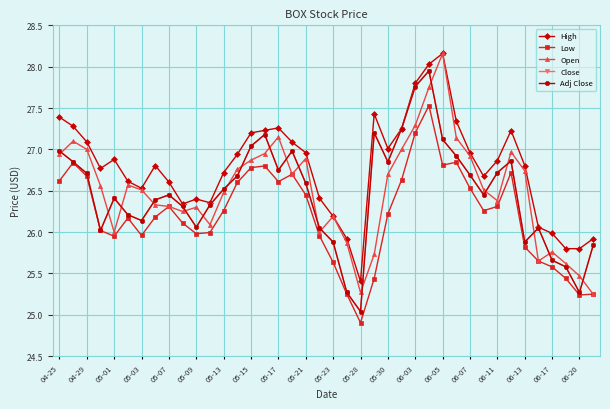

How many interior local valleys does the High series have?

7